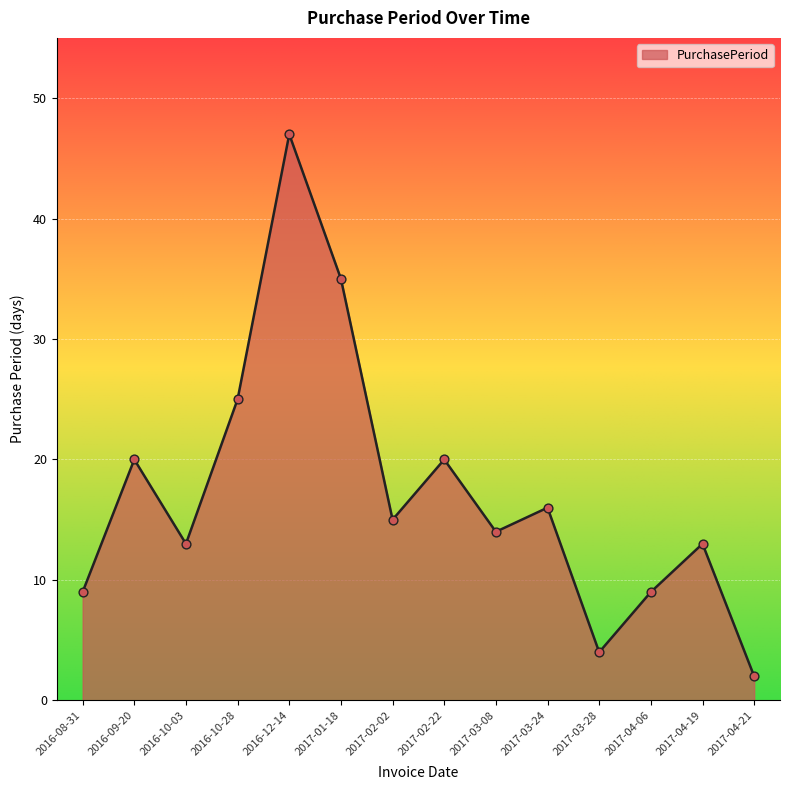

What is the change in value from 2016-10-28 to 2017-01-18?

+10